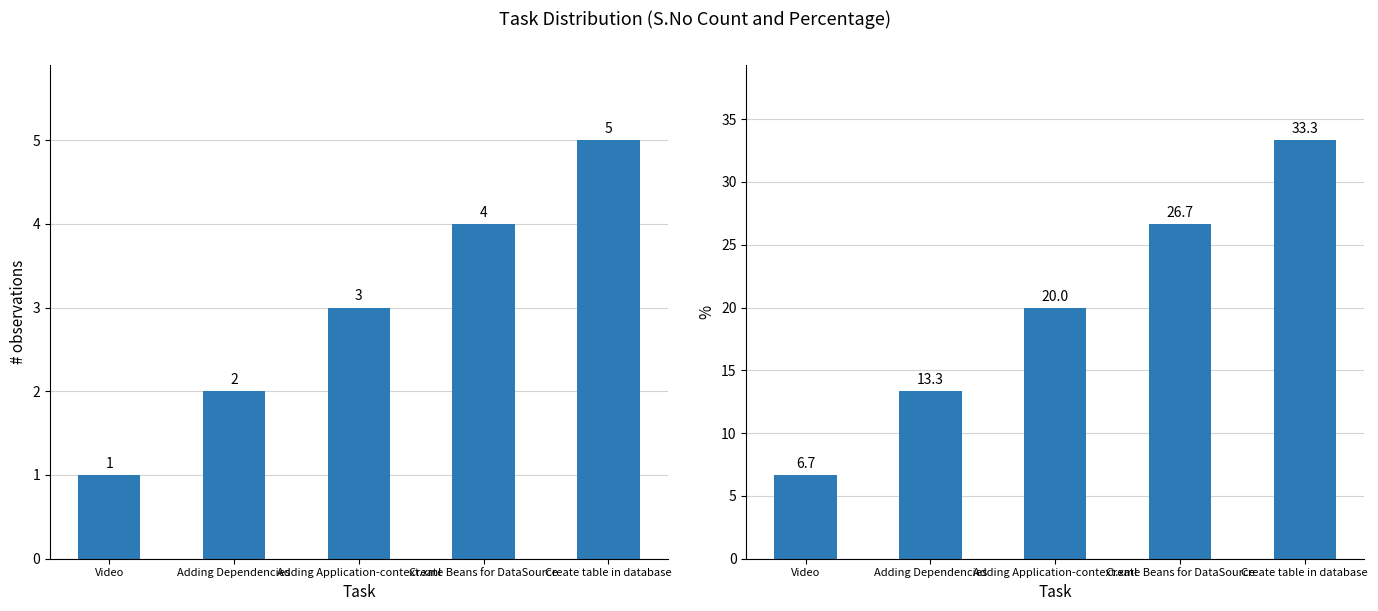

Which category has the highest value in the S.No % series?

Create table in database